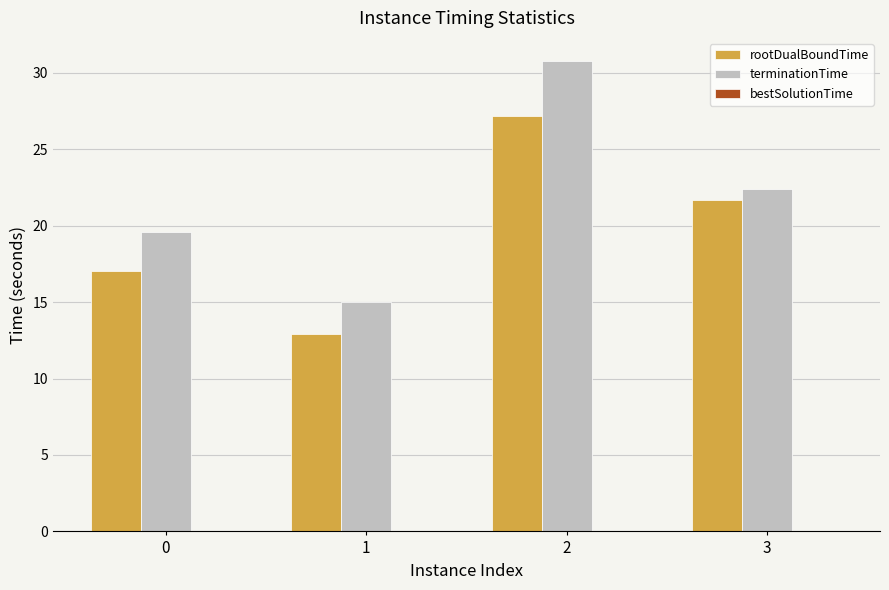

Count the number of data series in this chart.

3